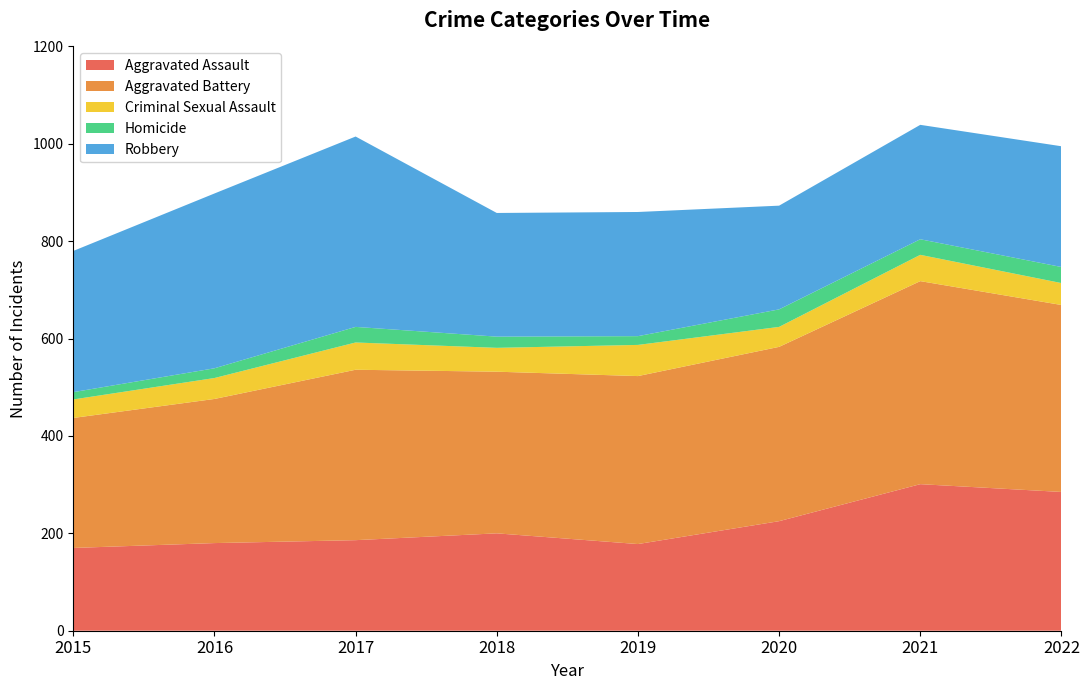

Reading left to right, list all the values displayed in this chart.

Aggravated Assault: 170	180	186	200	178	225	301	285
Aggravated Battery: 267	296	350	332	345	358	417	384
Criminal Sexual Assault: 38	43	56	49	64	41	54	45
Homicide: 15	20	32	23	18	36	32	33
Robbery: 290	359	391	254	255	213	235	248